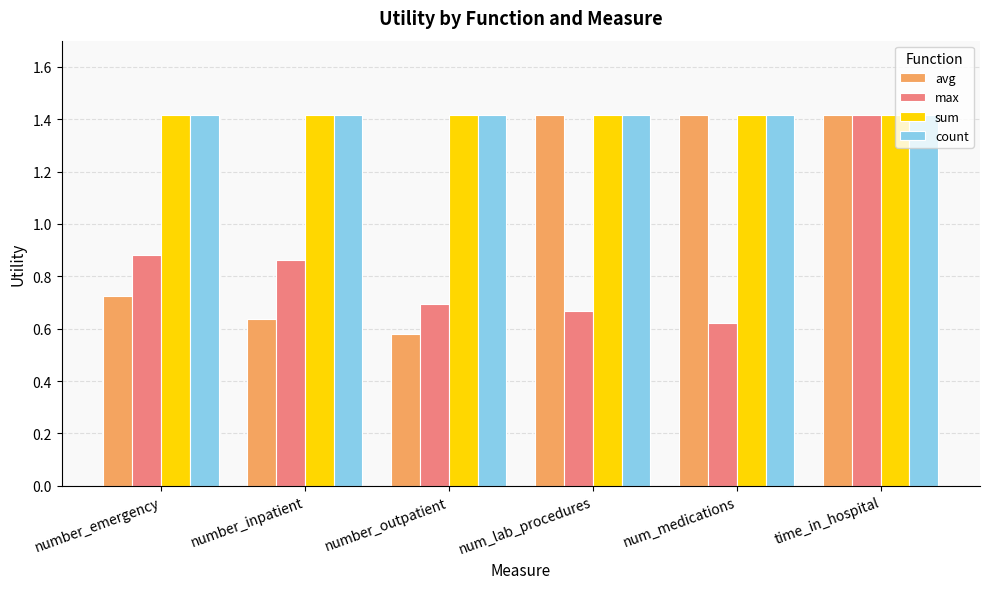

Which series has the widest spread of values?

avg